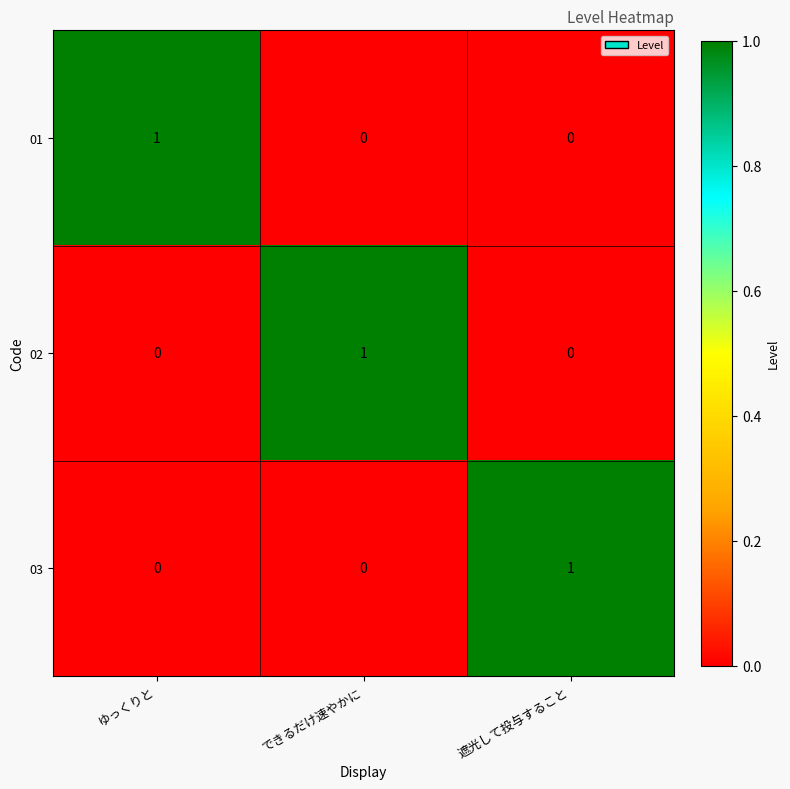

Count the 03 values in the range 0 to 1.

3